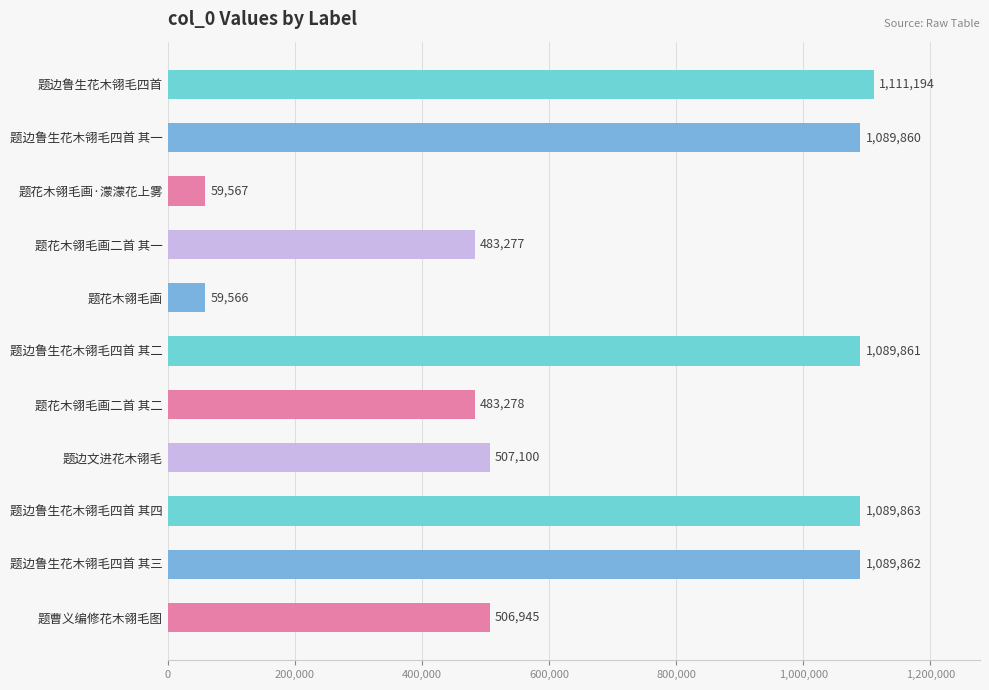

What is the greatest value displayed?

1111194